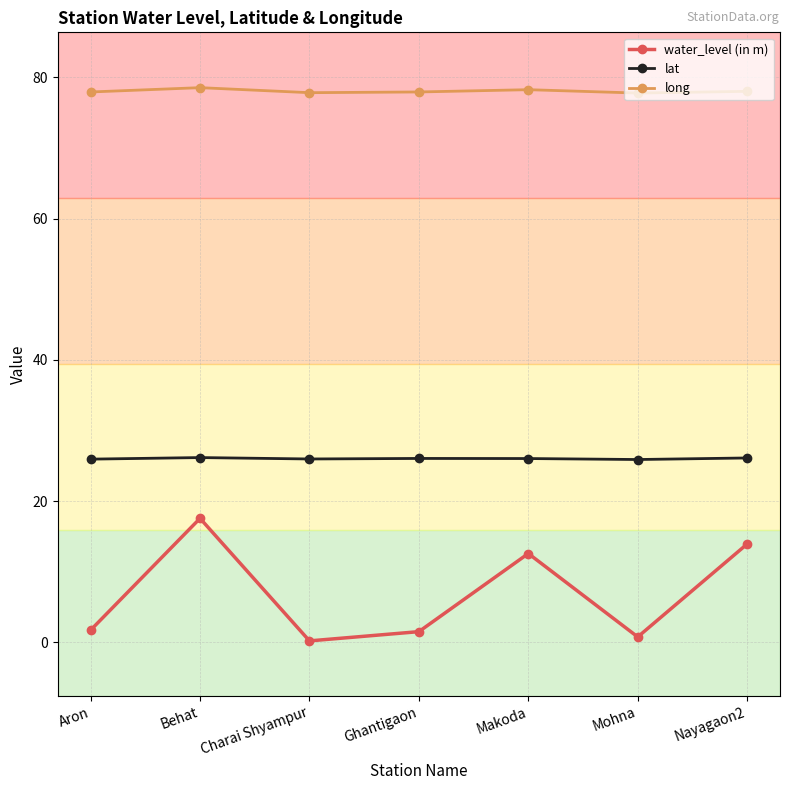

True or false: long has more than 0 interior local peaks.

True